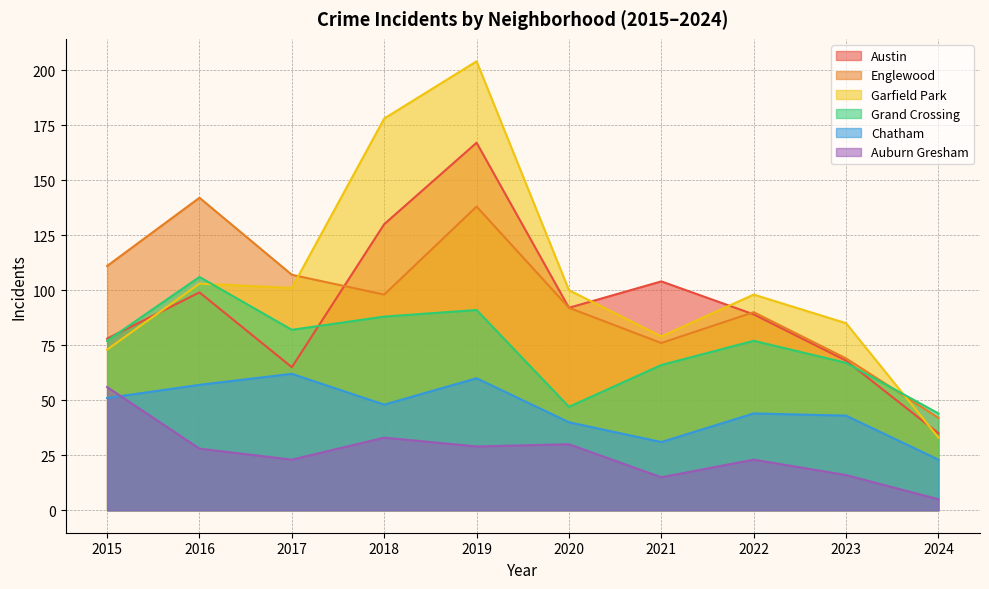

At which category is the sum across all series the highest?

2019